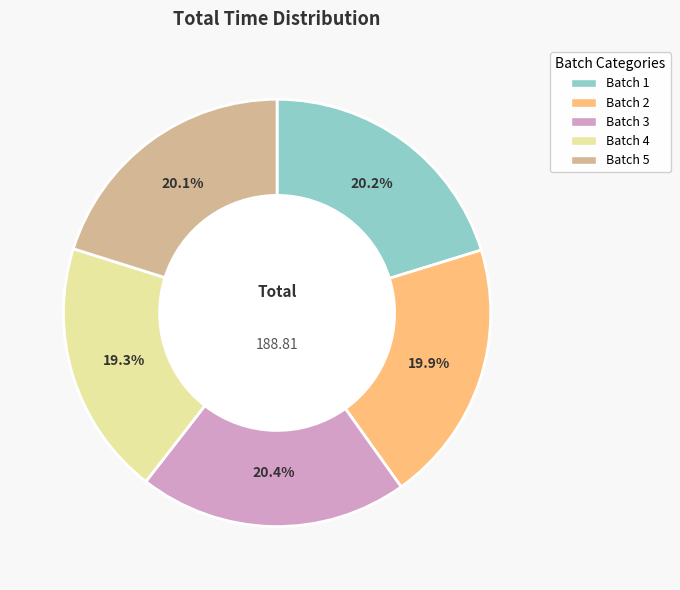

Is there a majority slice in this chart?

No